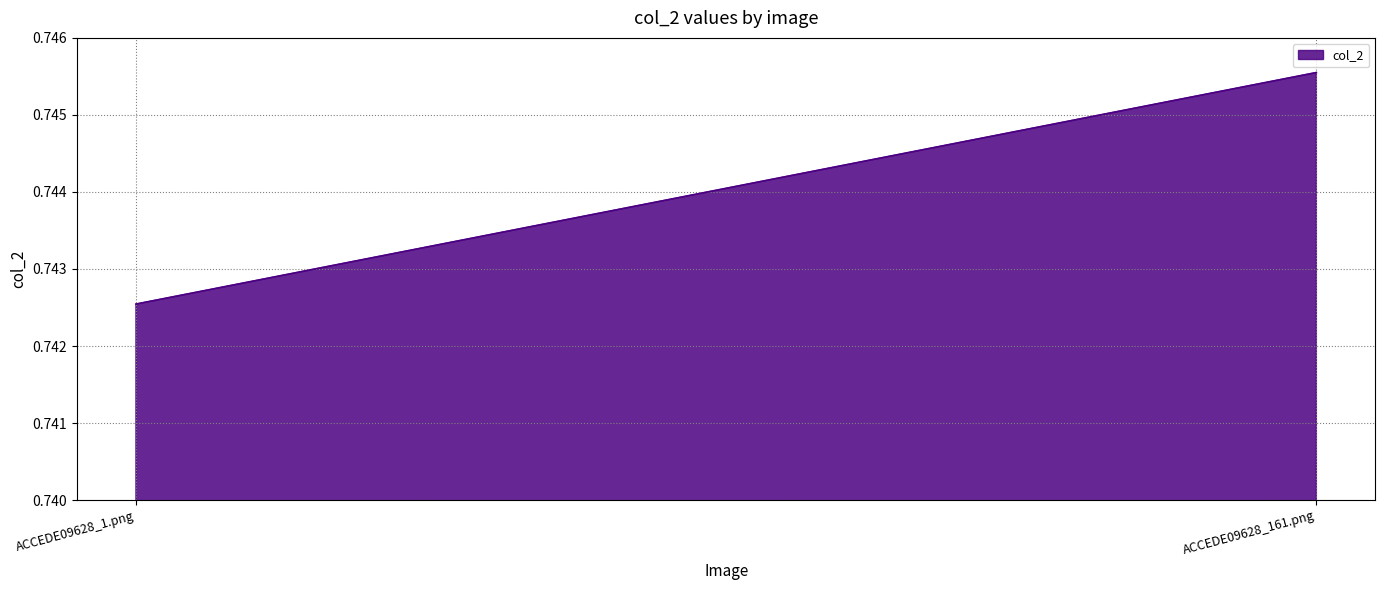

What value does the data have at ACCEDE09628_1.png?

0.7